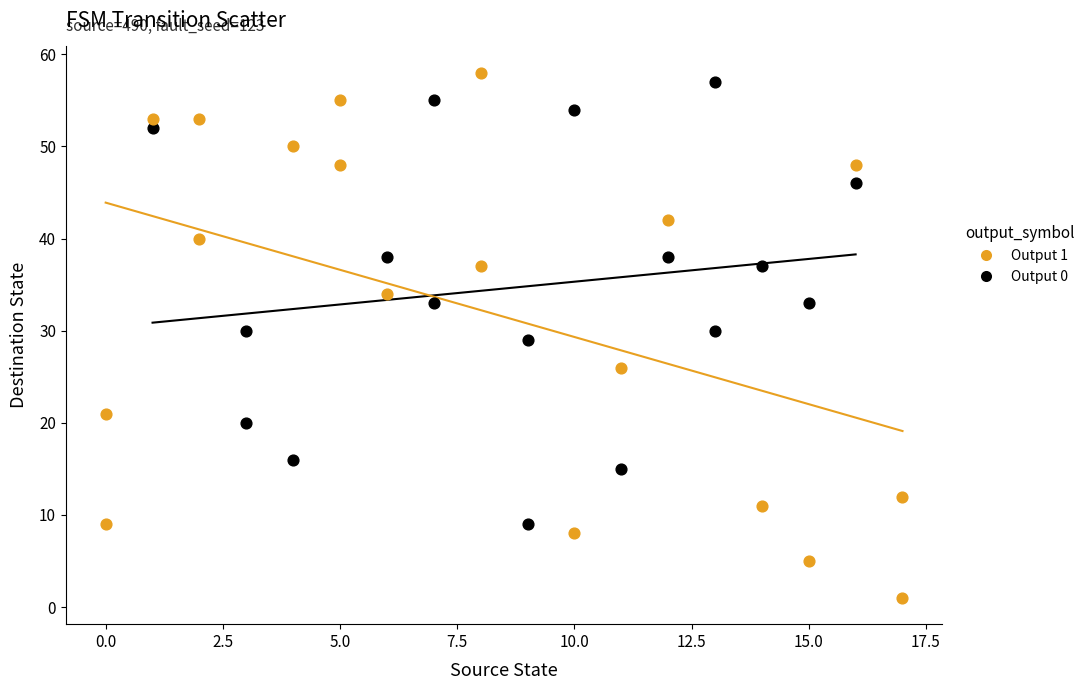

Which series has the widest spread of Y values?

Output 1